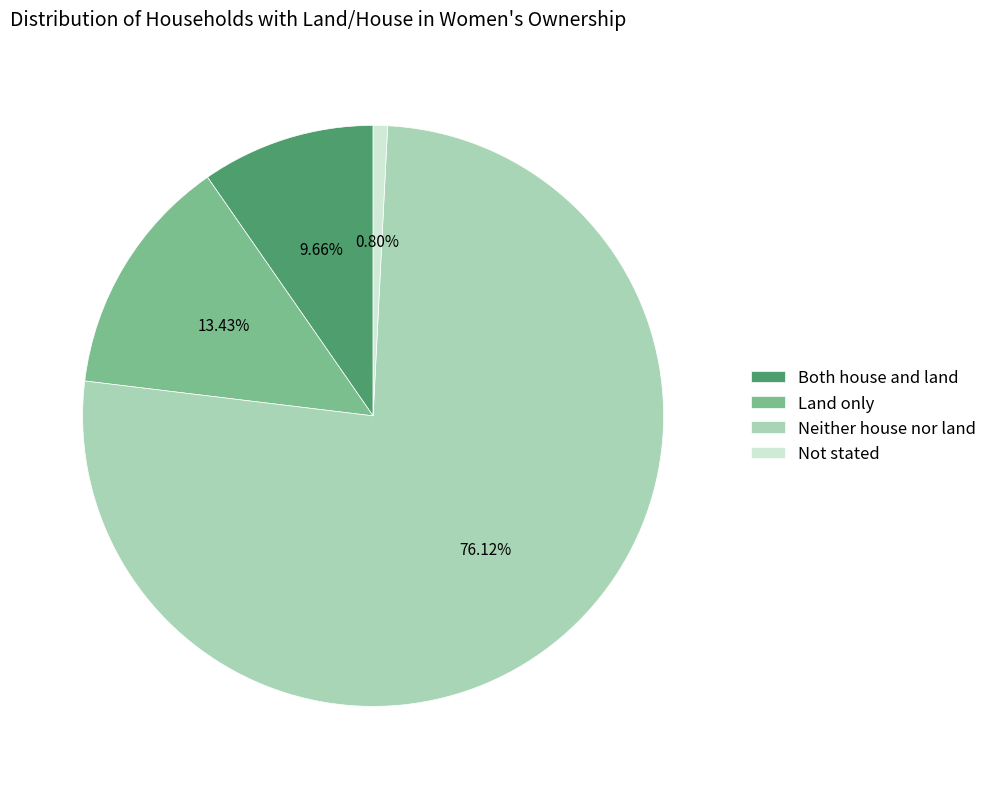

Count the number of slices in the pie.

4